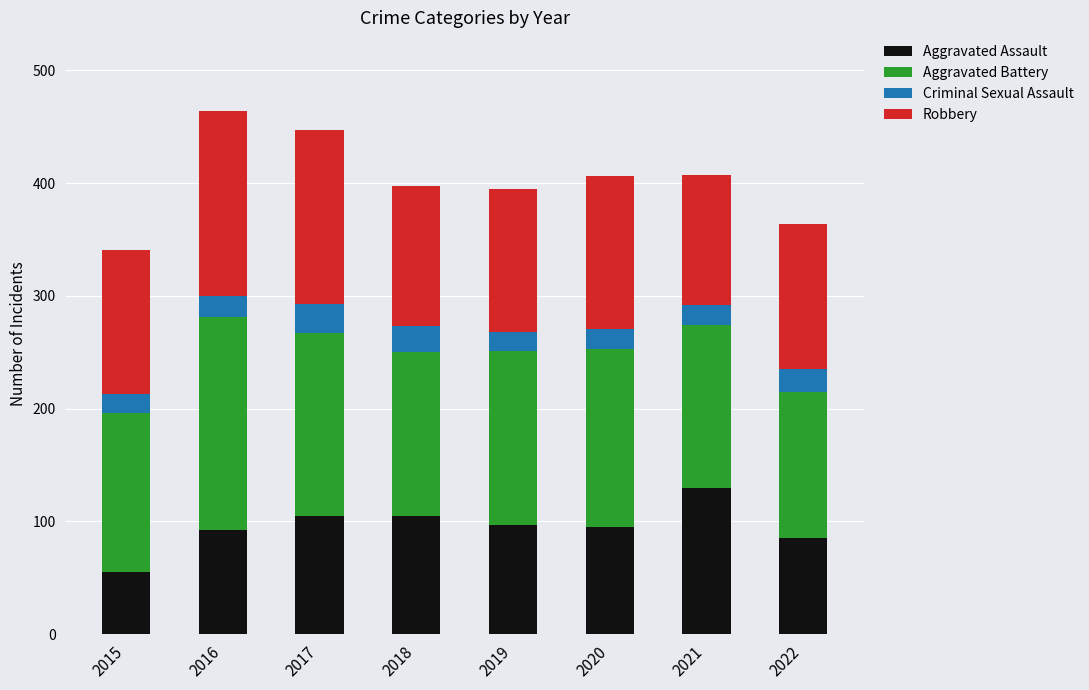

How many bars are there in total?

8